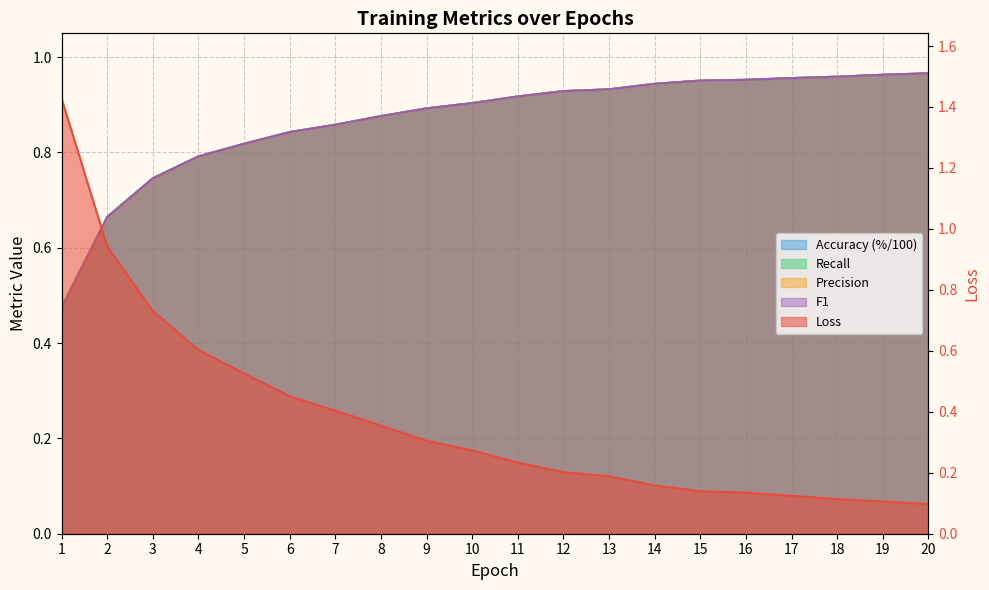

Reading left to right, extract all data points from this chart.

loss: 1=1.4	2=0.9	3=0.7	4=0.6	5=0.5	6=0.5	7=0.4	8=0.4	9=0.3	10=0.3	11=0.2	12=0.2	13=0.2	14=0.2	15=0.1	16=0.1	17=0.1	18=0.1	19=0.1	20=0.1
accuracy: 1=0.5	2=0.7	3=0.7	4=0.8	5=0.8	6=0.8	7=0.9	8=0.9	9=0.9	10=0.9	11=0.9	12=0.9	13=0.9	14=0.9	15=1.0	16=1.0	17=1.0	18=1.0	19=1.0	20=1.0
recall: 1=0.5	2=0.7	3=0.7	4=0.8	5=0.8	6=0.8	7=0.9	8=0.9	9=0.9	10=0.9	11=0.9	12=0.9	13=0.9	14=0.9	15=1.0	16=1.0	17=1.0	18=1.0	19=1.0	20=1.0
precision: 1=0.5	2=0.7	3=0.7	4=0.8	5=0.8	6=0.8	7=0.9	8=0.9	9=0.9	10=0.9	11=0.9	12=0.9	13=0.9	14=0.9	15=1.0	16=1.0	17=1.0	18=1.0	19=1.0	20=1.0
f1: 1=0.5	2=0.7	3=0.7	4=0.8	5=0.8	6=0.8	7=0.9	8=0.9	9=0.9	10=0.9	11=0.9	12=0.9	13=0.9	14=0.9	15=1.0	16=1.0	17=1.0	18=1.0	19=1.0	20=1.0